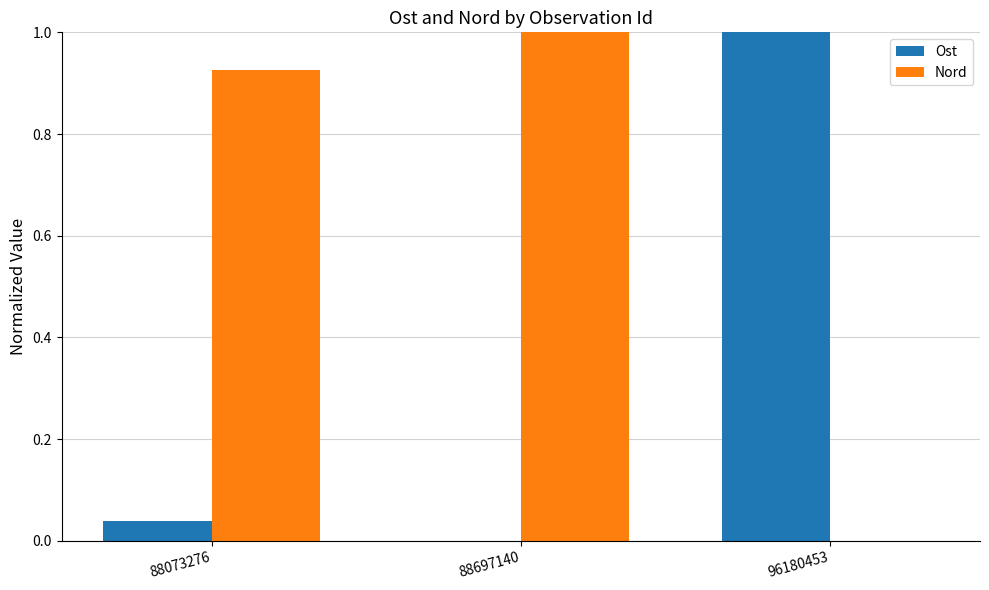

What is the highest value of the Nord series?

1.0